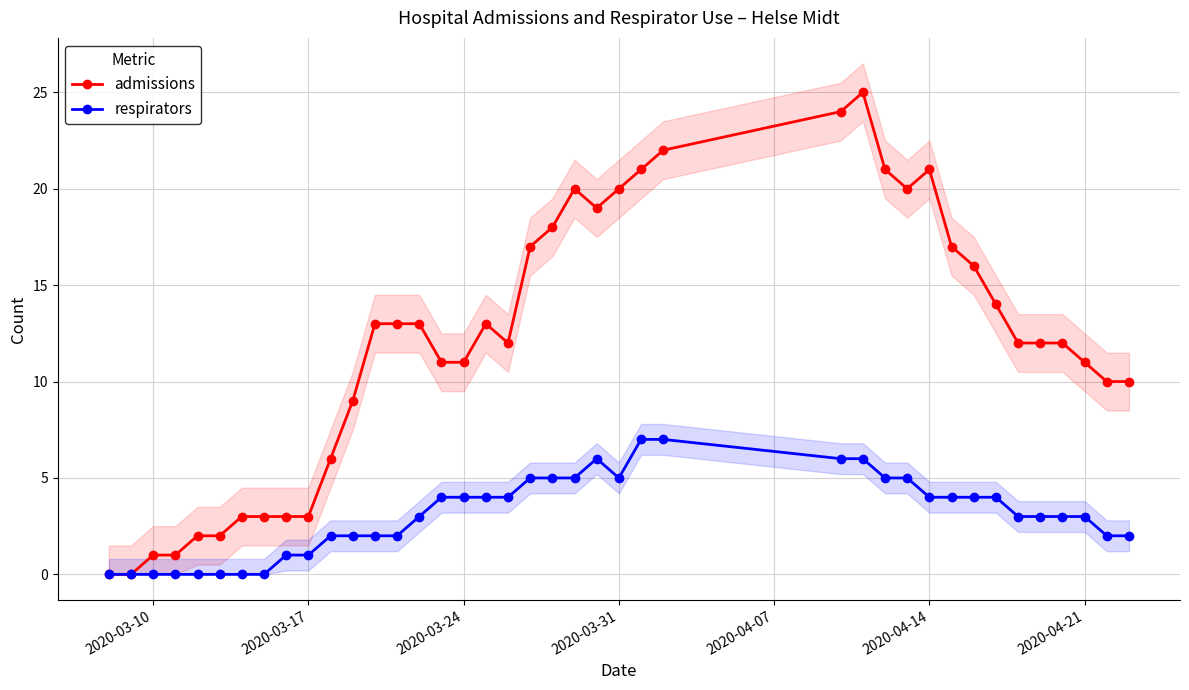

True or false: respirators and admissions cross at least once.

False